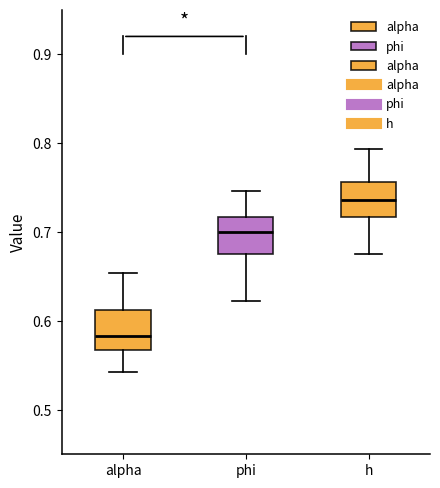

Where does the median line of the box for phi sit on the y-axis? The values are not printed on the chart, so give them approximately, as read against the axis.

0.70